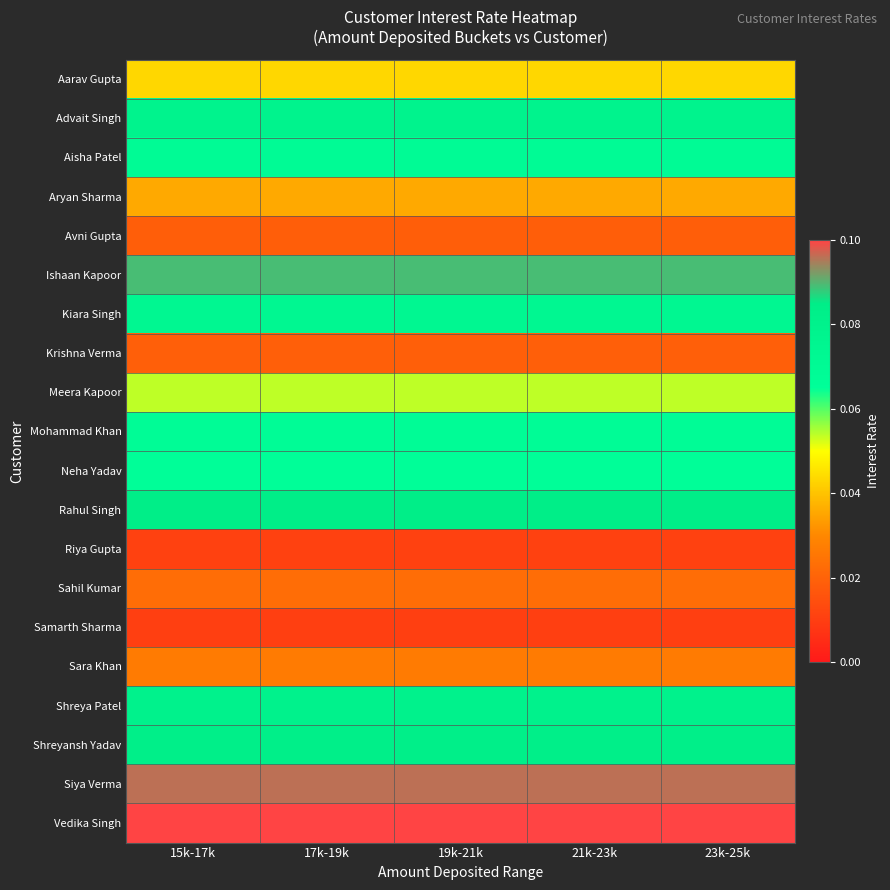

How many series are shown in this chart?

20